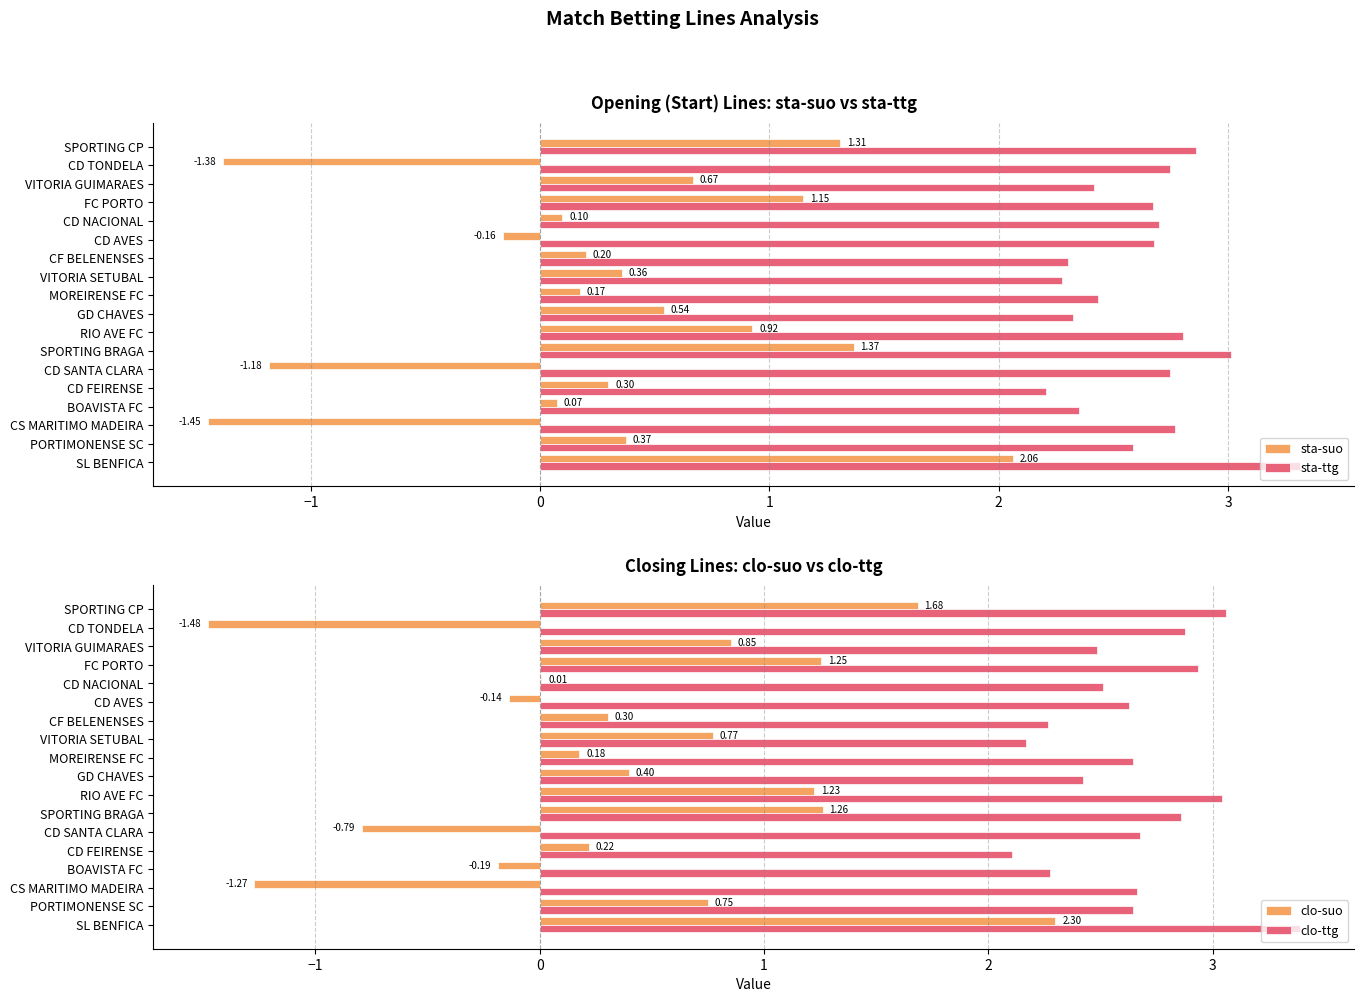

Is it true that clo-suo equals 1.2 at PORTIMONENSE SC?

False